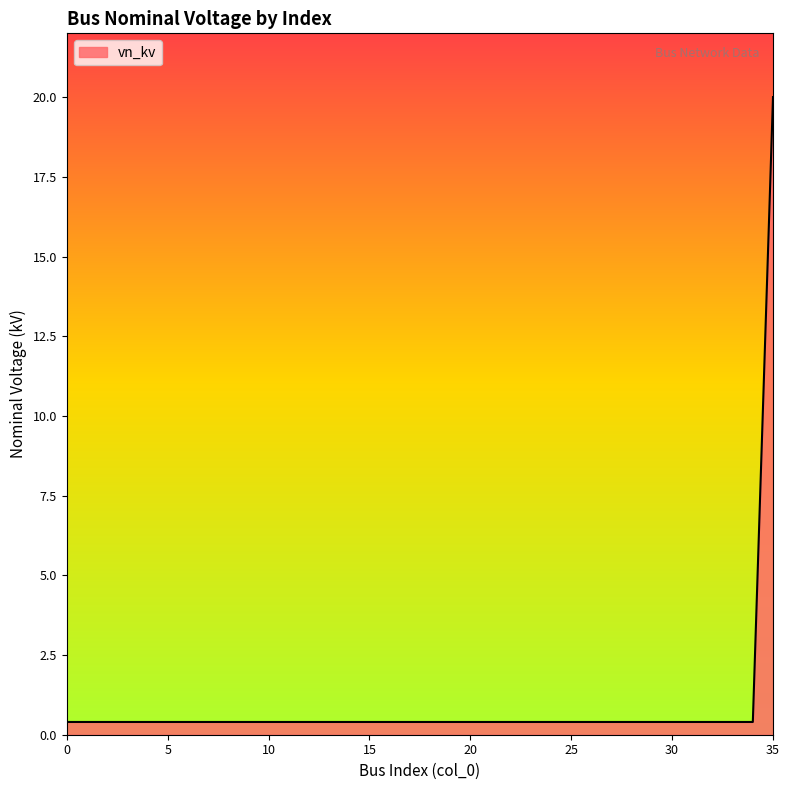

What is the greatest value displayed?

20.0